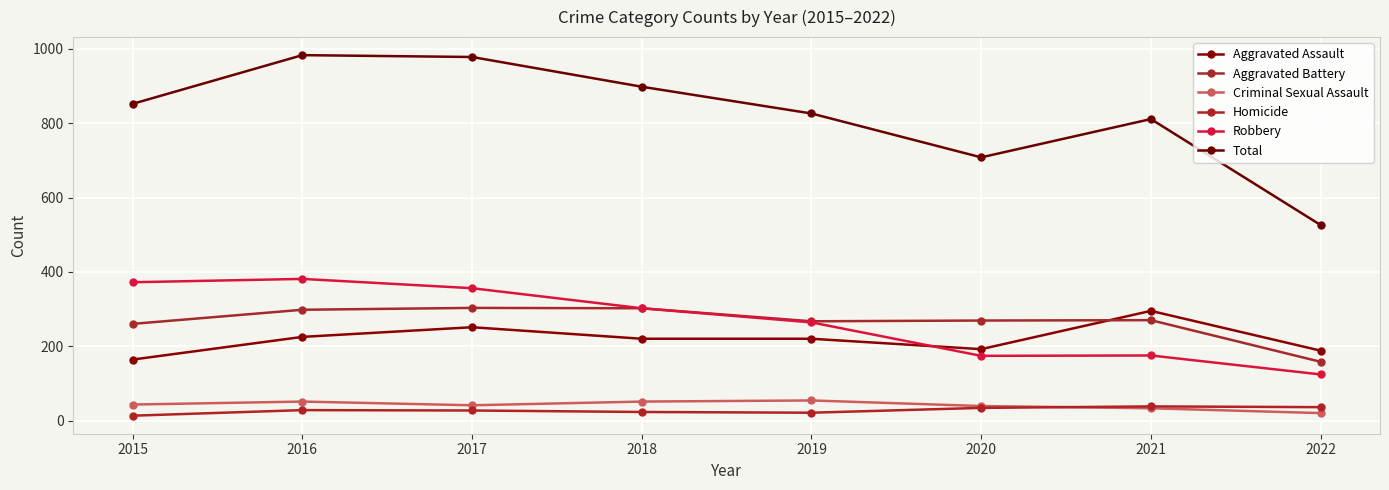

What is the difference between the highest and lowest values at 2015?

839